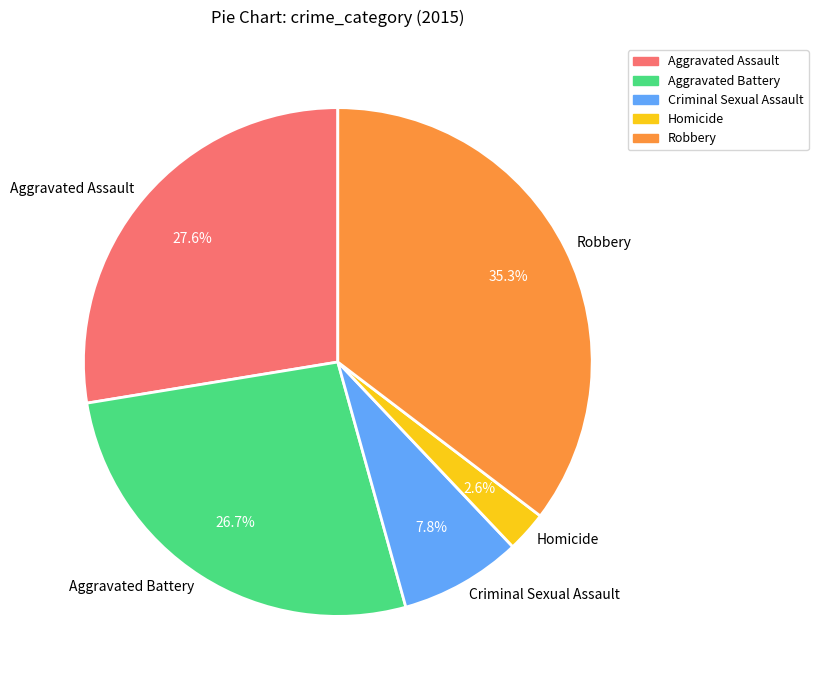

Between Homicide and Criminal Sexual Assault, which is larger?

Criminal Sexual Assault